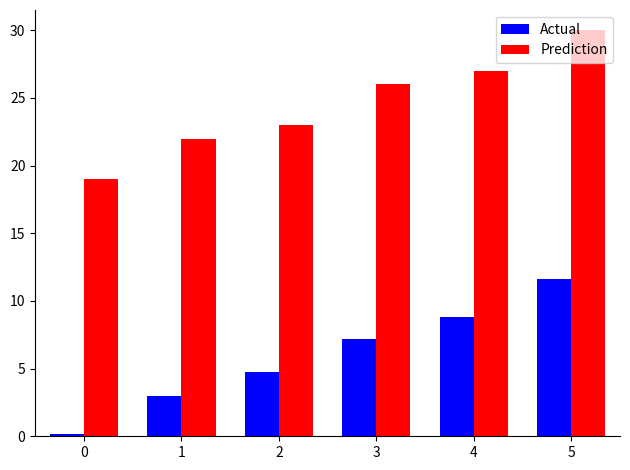

What are all the series names shown in the legend?

Actual, Prediction